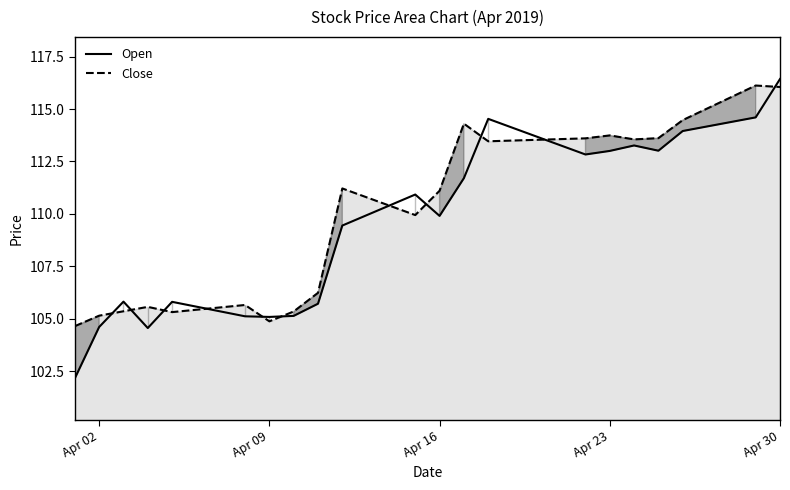

What value does the Open series have at Apr 16?

109.9